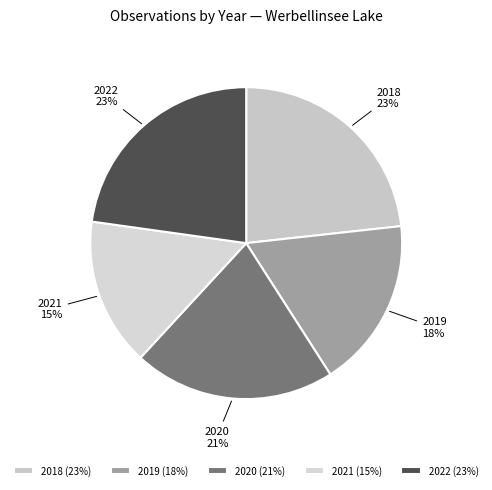

To the nearest percent, what is the difference between the largest and smallest slice percentages?

8%